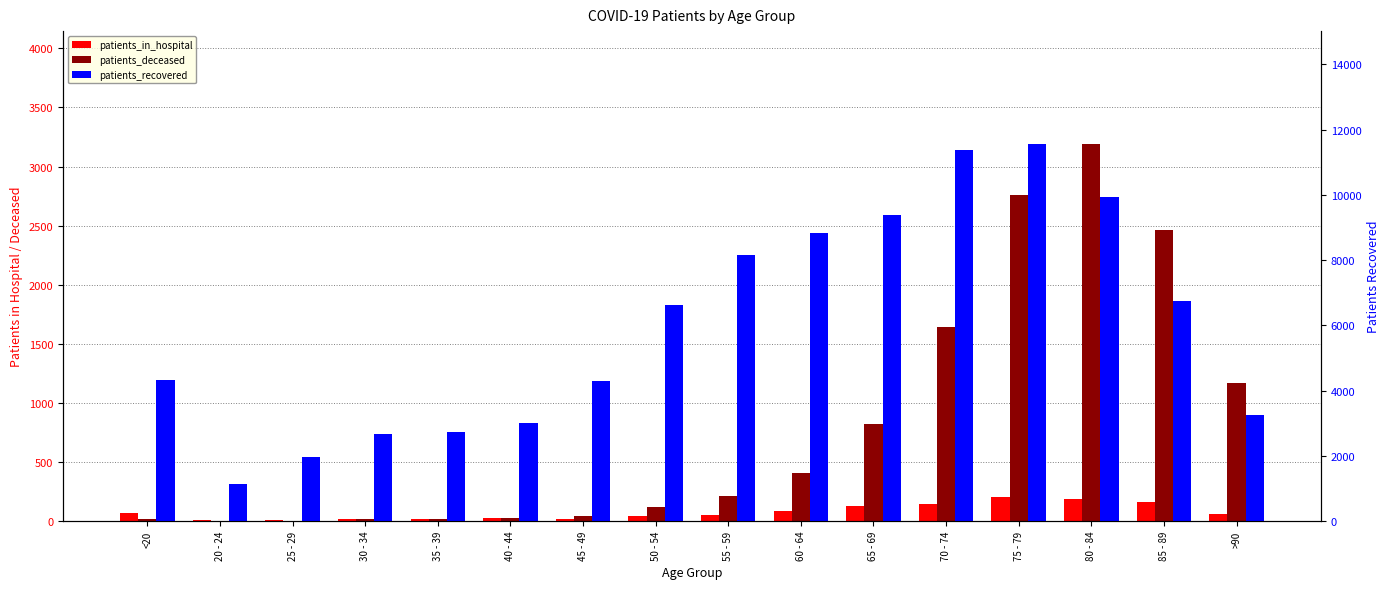

What is the difference between the second highest and minimum values in the patients_deceased series?

2759